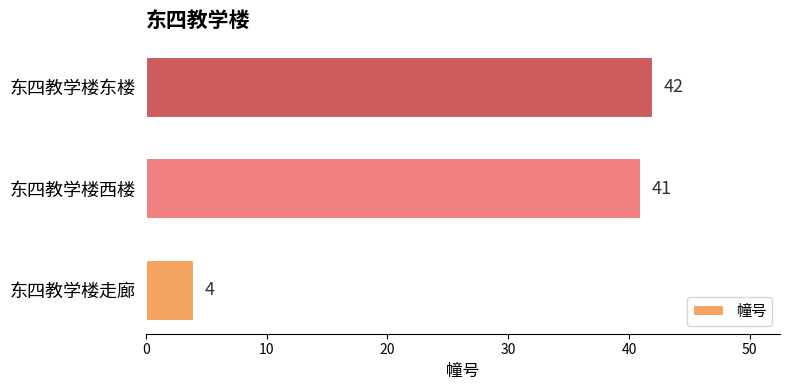

Which has a higher value, 东四教学楼走廊 or 东四教学楼东楼?

东四教学楼东楼